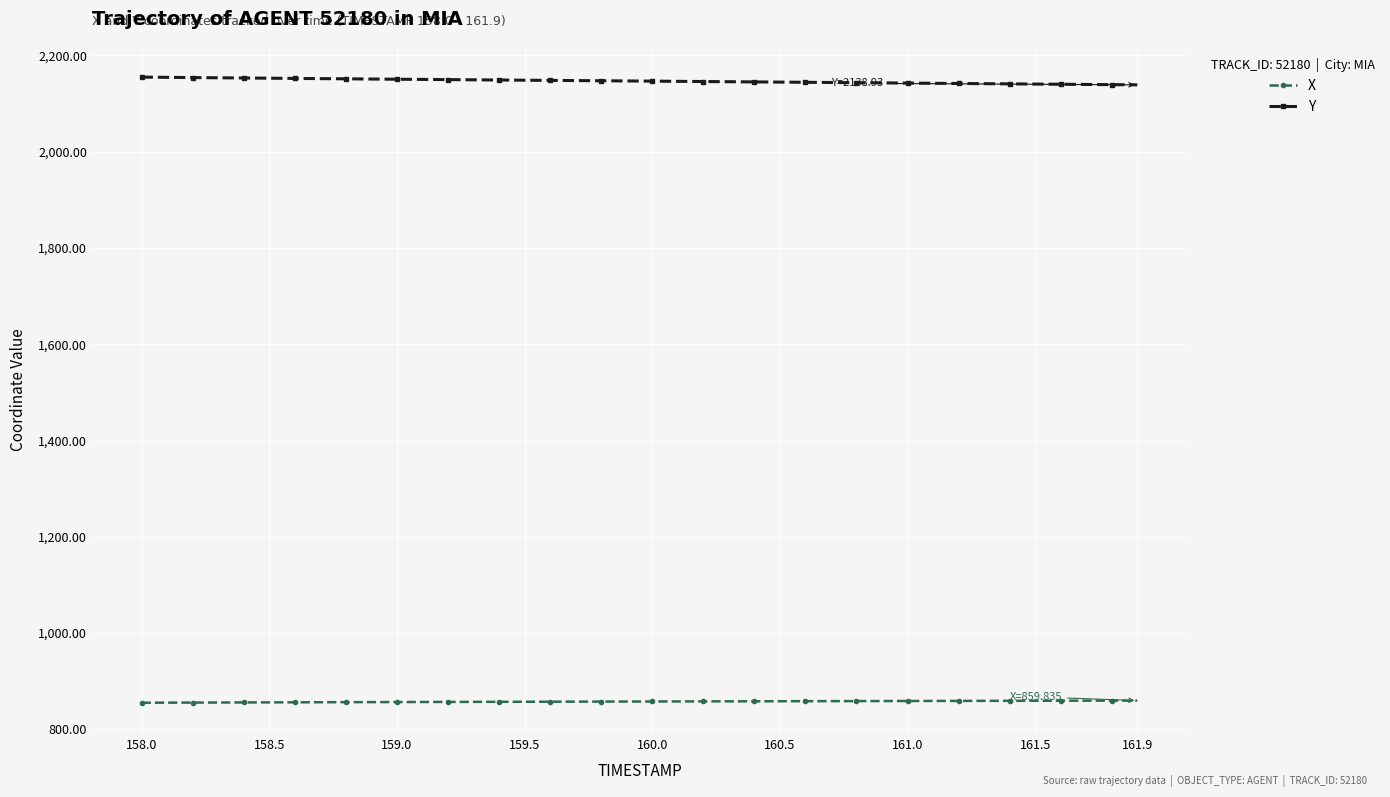

What is the minimum value shown in the chart?

855.4